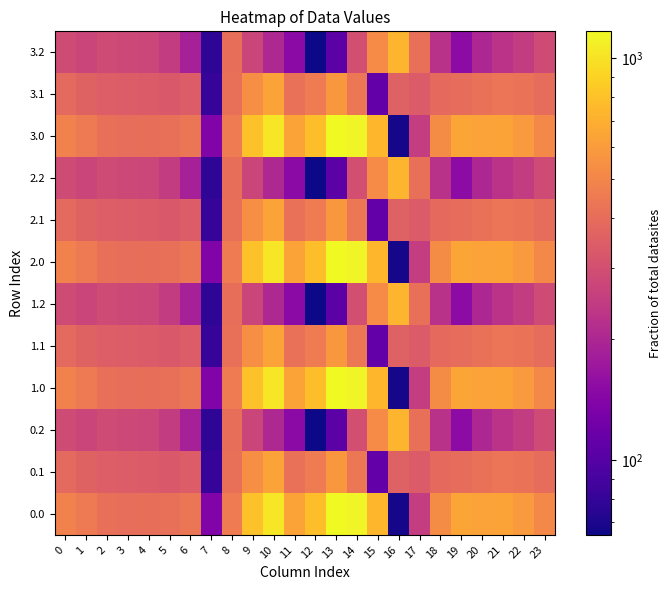

Between 14 and 18, which is larger?

14